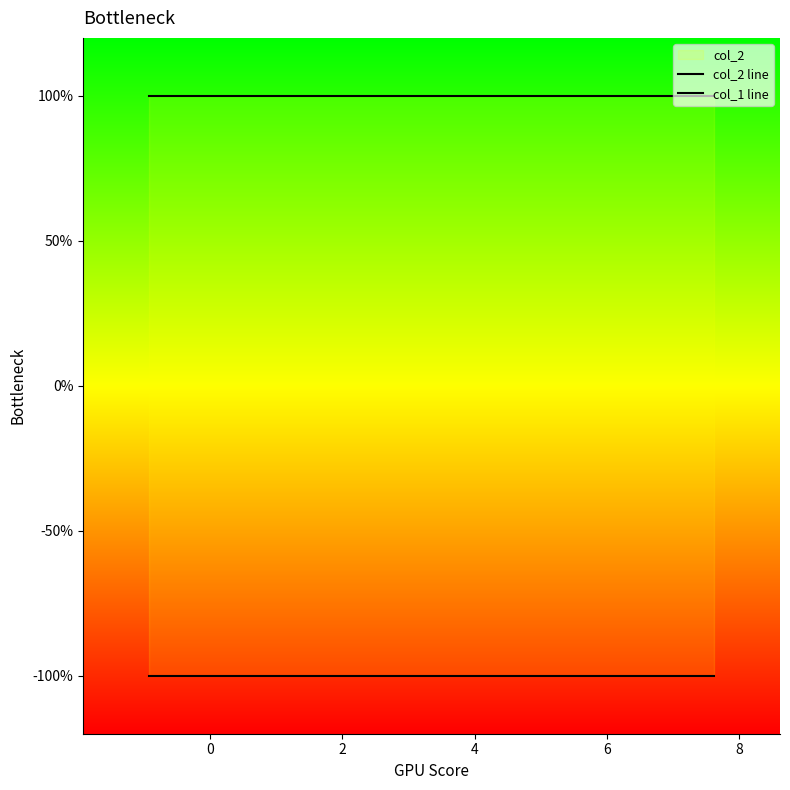

Reading left to right, transcribe all the data shown in this chart.

col_2 line: 1	1	1	1	1	1	1	1	1	1
col_1 line: -1	-1	-1	-1	-1	-1	-1	-1	-1	-1